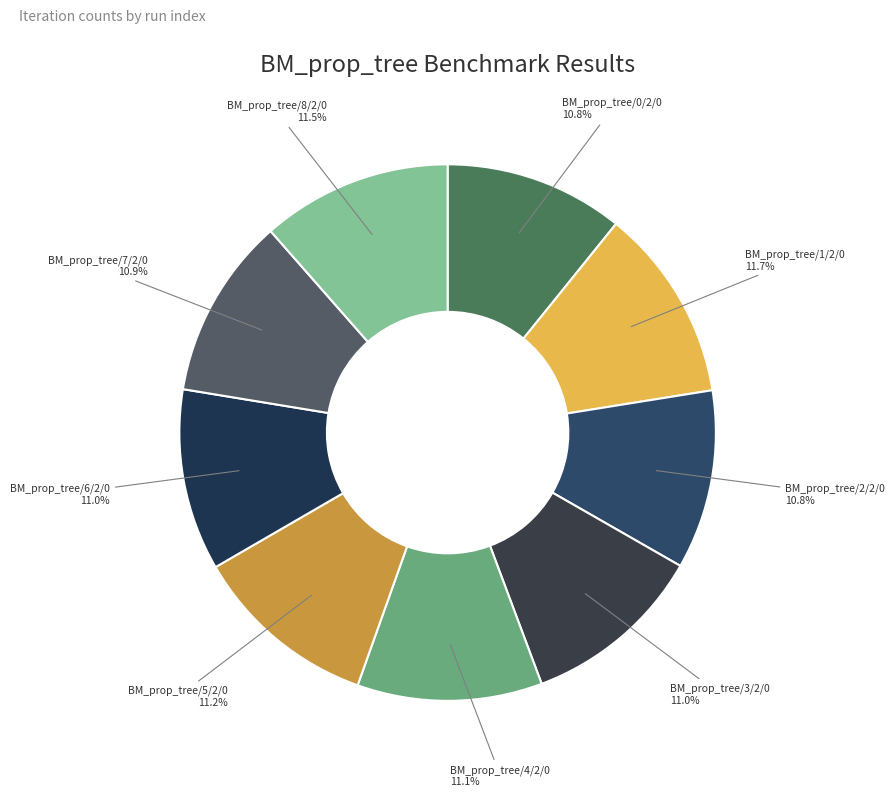

To the nearest percent, what is the difference between the largest and smallest slice percentages?

1%